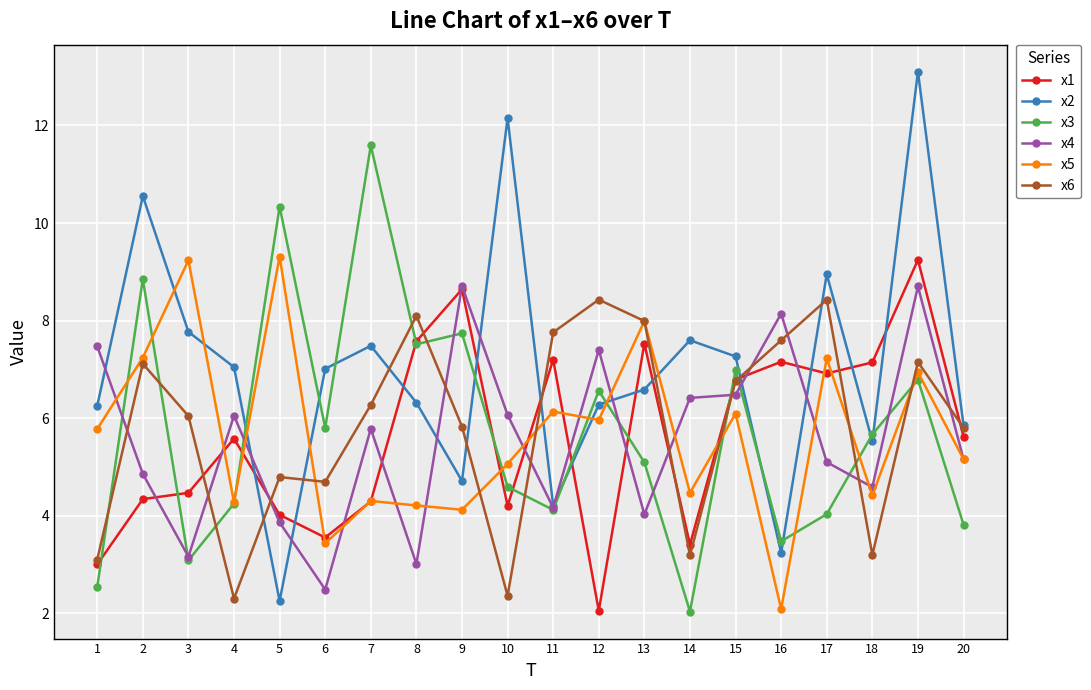

Which series has the largest total across all categories?

x2